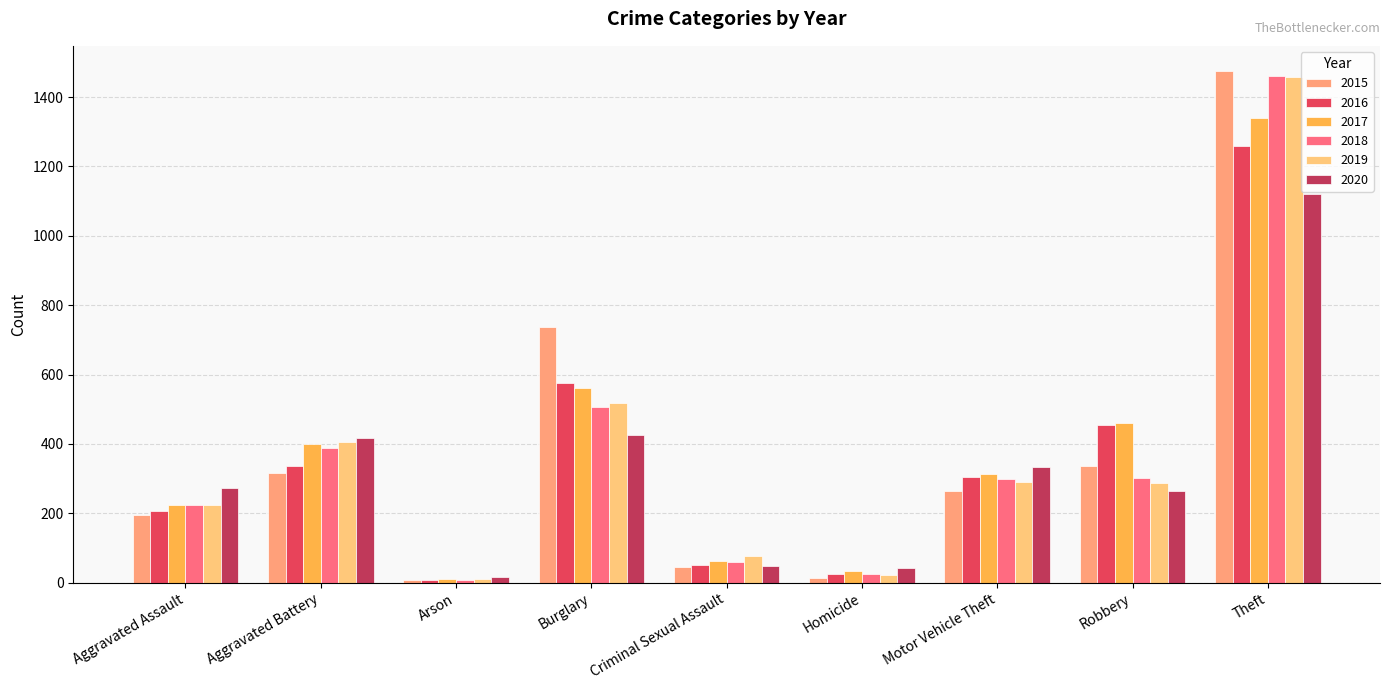

At which label is 2016 closest to 633?

Burglary